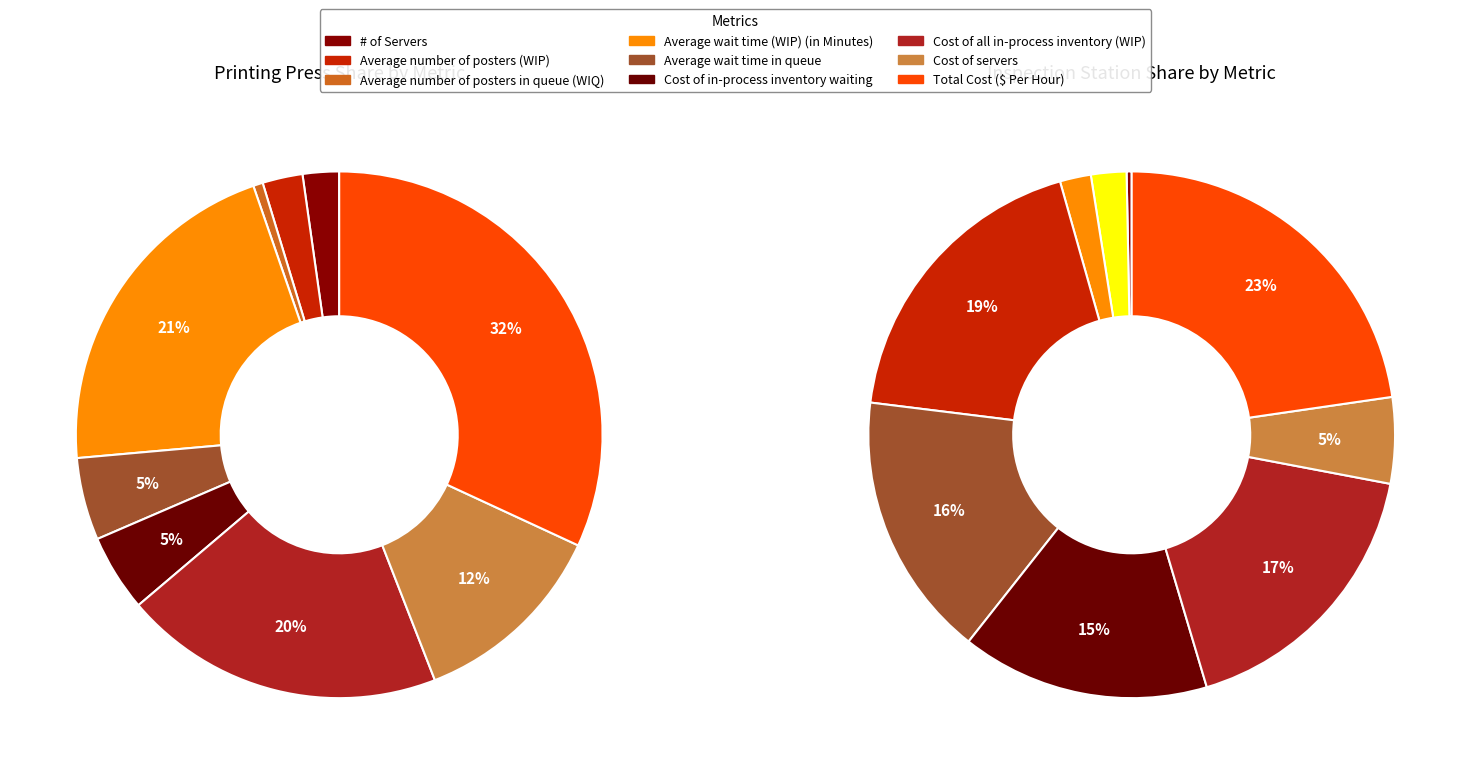

How many slices are in this pie chart?

9